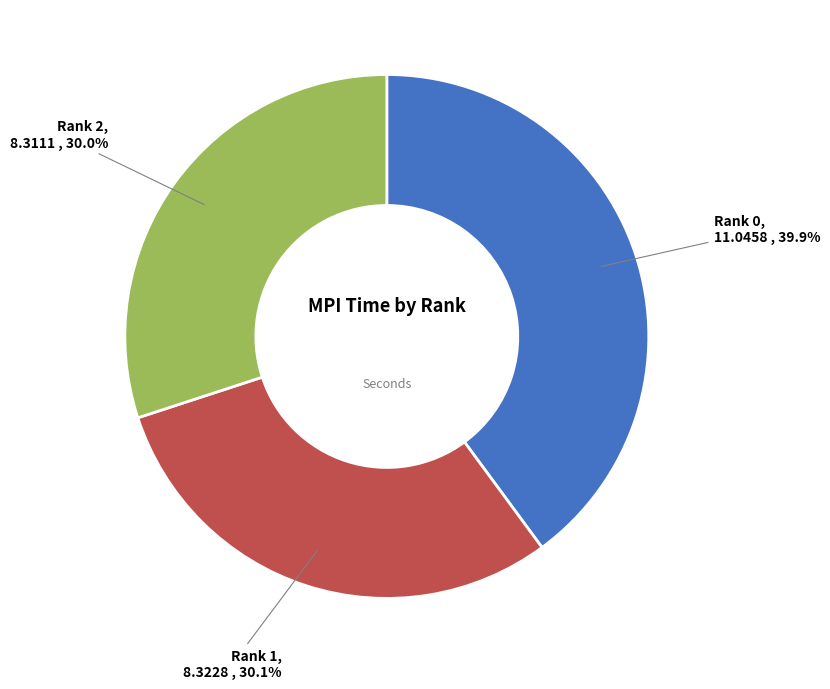

Is there any slice that represents more than half of the pie?

No